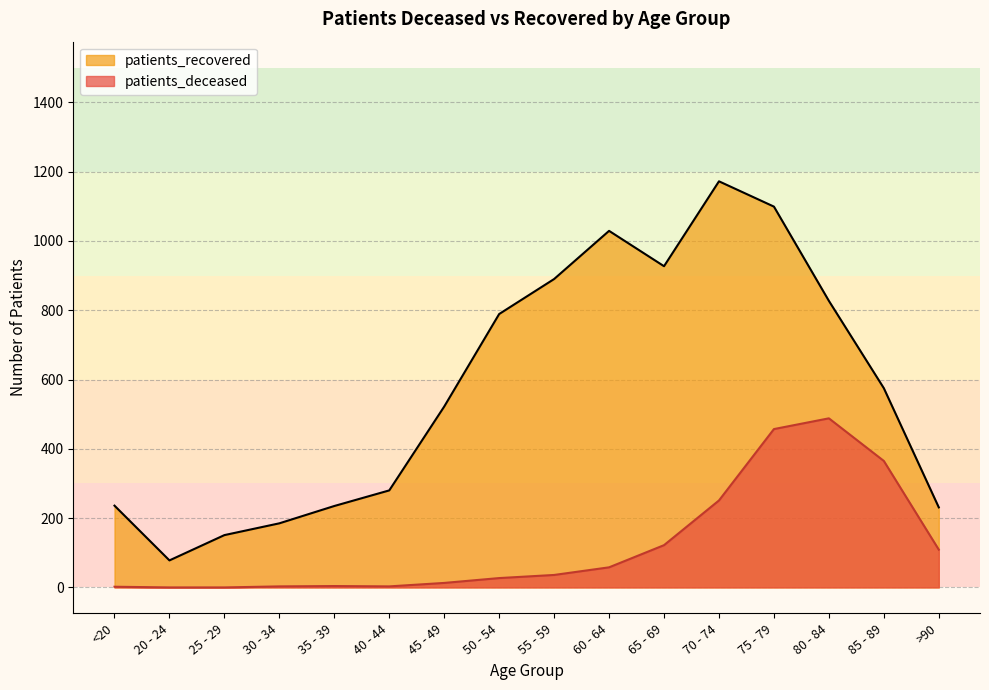

Reading left to right, transcribe all the data shown in this chart.

patients_deceased: 2	0	0	3	4	3	13	27	36	58	122	251	457	488	365	109
patients_recovered: 236	78	151	185	235	280	522	789	890	1029	927	1172	1099	827	575	231